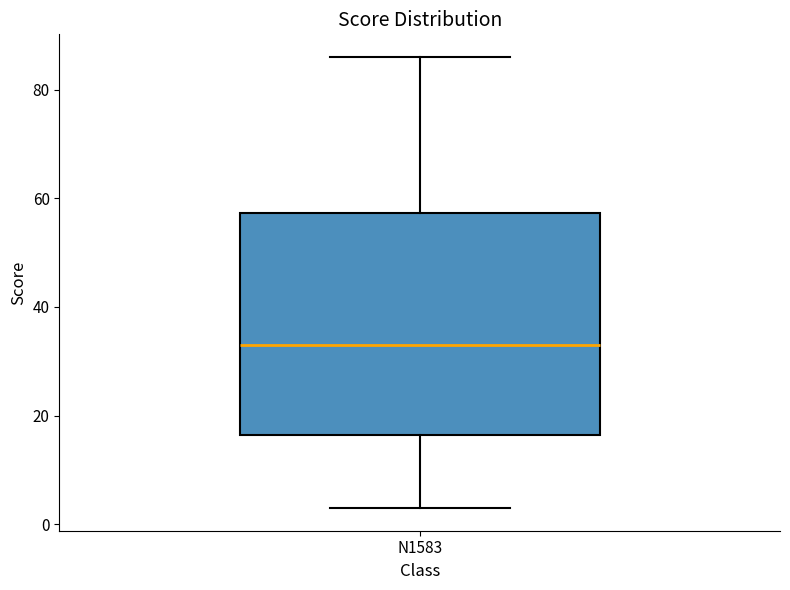

Read this box plot against the y-axis: the position of the median line, the range covered by the box, and the ends of both whiskers. The values are not printed on the chart, so give them approximately, as read against the axis.

median 34, box 16 to 58, whiskers 4 to 86